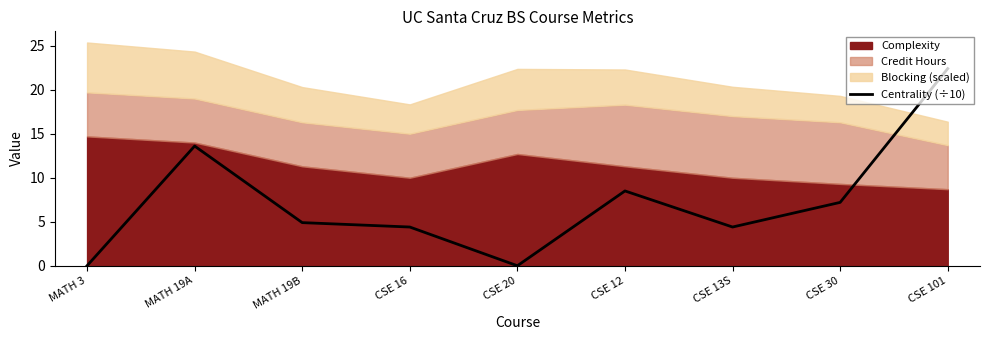

Approximately how many times larger is the value at CSE 12 compared to CSE 30?

1.2